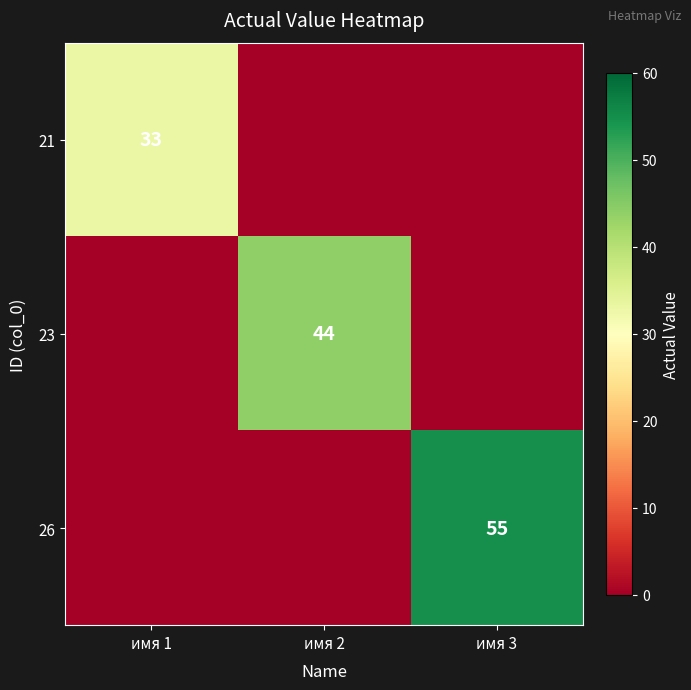

Is it true that 21 equals 19 at имя 1?

False